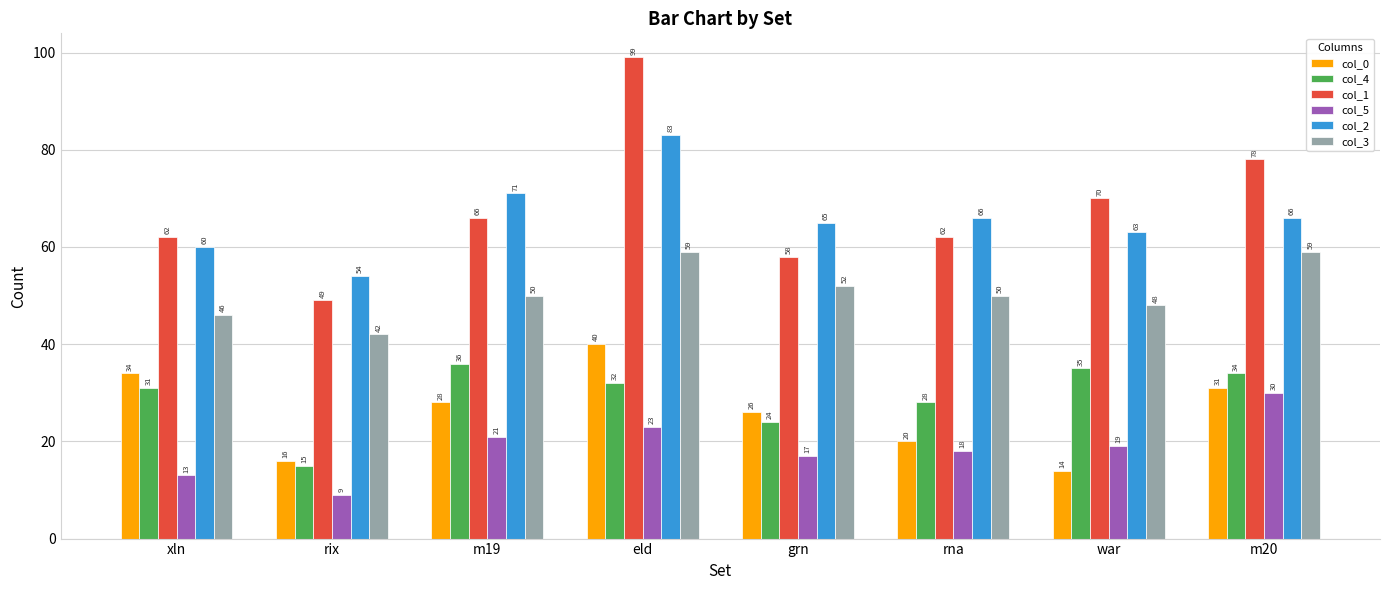

Rank the series by their maximum value, from highest to lowest.

col_1, col_2, col_3, col_0, col_4, col_5